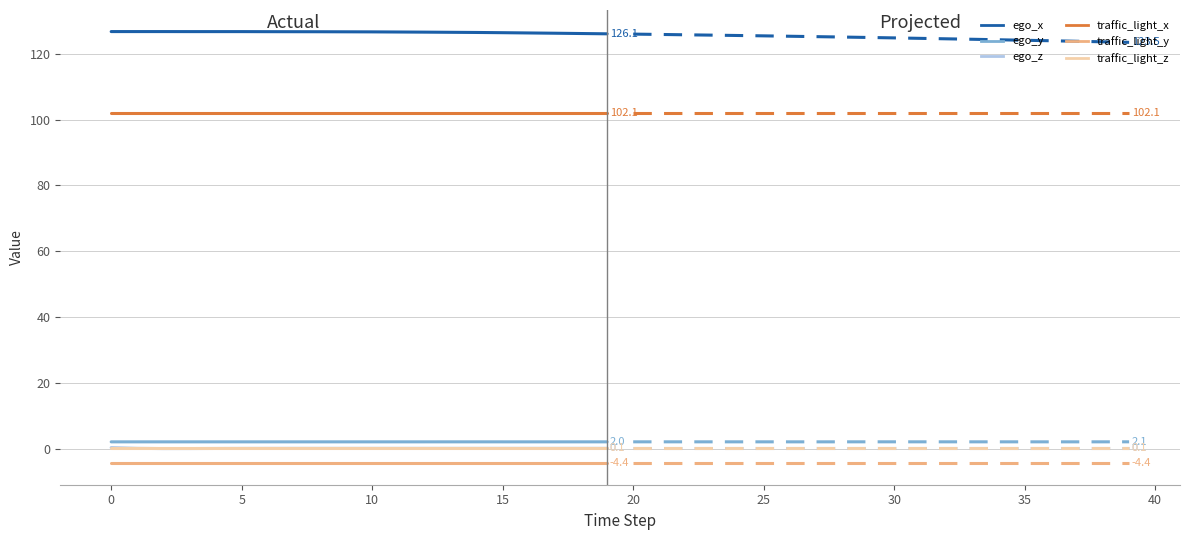

Reading left to right, what are all the values shown in this chart?

ego_x: 0=126.8	1=126.8	2=126.8	3=126.8	4=126.8	5=126.8	6=126.8	7=126.7	8=126.7	9=126.7	10=126.7	11=126.7	12=126.6	13=126.6	14=126.5	15=126.4	16=126.4	17=126.3	18=126.2	19=126.1	20=126.0	21=125.9	22=125.8	23=125.7	24=125.6	25=125.5	26=125.4	27=125.2	28=125.1	29=125.0	30=124.9	31=124.7	32=124.6	33=124.4	34=124.3	35=124.1	36=124.0	37=123.8	38=123.7	39=123.5
ego_y: 0=2.0	1=2.0	2=2.0	3=2.0	4=2.0	5=2.0	6=2.0	7=2.0	8=2.0	9=2.0	10=2.0	11=2.0	12=2.0	13=2.0	14=2.0	15=2.0	16=2.0	17=2.0	18=2.0	19=2.0	20=2.1	21=2.1	22=2.1	23=2.1	24=2.0	25=2.0	26=2.0	27=2.0	28=2.1	29=2.1	30=2.1	31=2.1	32=2.1	33=2.1	34=2.1	35=2.0	36=2.0	37=2.0	38=2.1	39=2.1
ego_z: 0=0.3	1=0.1	2=-0.0	3=0.0	4=0.0	5=0.1	6=0.1	7=0.1	8=0.1	9=0.1	10=0.1	11=0.1	12=0.1	13=0.1	14=0.1	15=0.1	16=0.1	17=0.1	18=0.1	19=0.1	20=0.1	21=0.1	22=0.1	23=0.1	24=0.1	25=0.1	26=0.1	27=0.1	28=0.1	29=0.1	30=0.1	31=0.1	32=0.1	33=0.1	34=0.1	35=0.1	36=0.1	37=0.1	38=0.1	39=0.1
traffic_light_x: 0=102.1	1=102.1	2=102.1	3=102.1	4=102.1	5=102.1	6=102.1	7=102.1	8=102.1	9=102.1	10=102.1	11=102.1	12=102.1	13=102.1	14=102.1	15=102.1	16=102.1	17=102.1	18=102.1	19=102.1	20=102.1	21=102.1	22=102.1	23=102.1	24=102.1	25=102.1	26=102.1	27=102.1	28=102.1	29=102.1	30=102.1	31=102.1	32=102.1	33=102.1	34=102.1	35=102.1	36=102.1	37=102.1	38=102.1	39=102.1
traffic_light_y: 0=-4.4	1=-4.4	2=-4.4	3=-4.4	4=-4.4	5=-4.4	6=-4.4	7=-4.4	8=-4.4	9=-4.4	10=-4.4	11=-4.4	12=-4.4	13=-4.4	14=-4.4	15=-4.4	16=-4.4	17=-4.4	18=-4.4	19=-4.4	20=-4.4	21=-4.4	22=-4.4	23=-4.4	24=-4.4	25=-4.4	26=-4.4	27=-4.4	28=-4.4	29=-4.4	30=-4.4	31=-4.4	32=-4.4	33=-4.4	34=-4.4	35=-4.4	36=-4.4	37=-4.4	38=-4.4	39=-4.4
traffic_light_z: 0=0.1	1=0.1	2=0.1	3=0.1	4=0.1	5=0.1	6=0.1	7=0.1	8=0.1	9=0.1	10=0.1	11=0.1	12=0.1	13=0.1	14=0.1	15=0.1	16=0.1	17=0.1	18=0.1	19=0.1	20=0.1	21=0.1	22=0.1	23=0.1	24=0.1	25=0.1	26=0.1	27=0.1	28=0.1	29=0.1	30=0.1	31=0.1	32=0.1	33=0.1	34=0.1	35=0.1	36=0.1	37=0.1	38=0.1	39=0.1